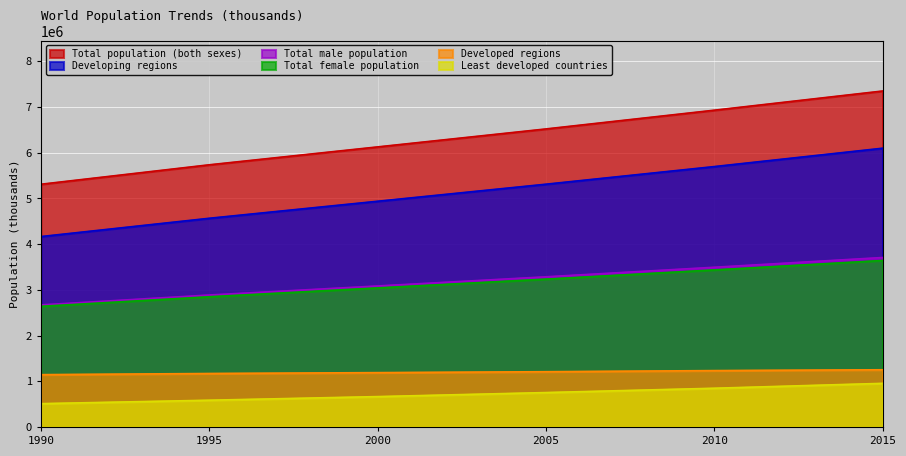

Which series changed the most between 2000 and 2015?

Total population (both sexes)